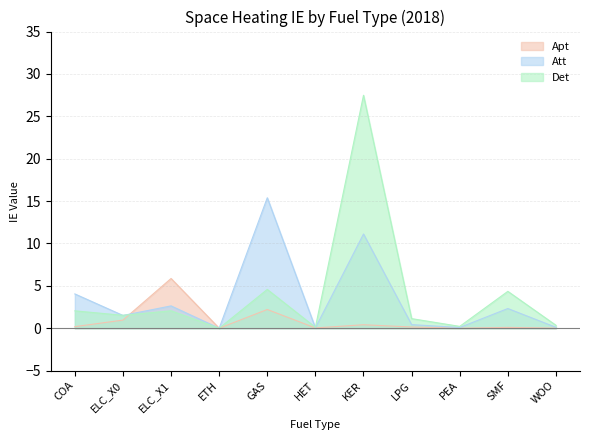

What is the approximate value of Att at ELC_X1?

2.6